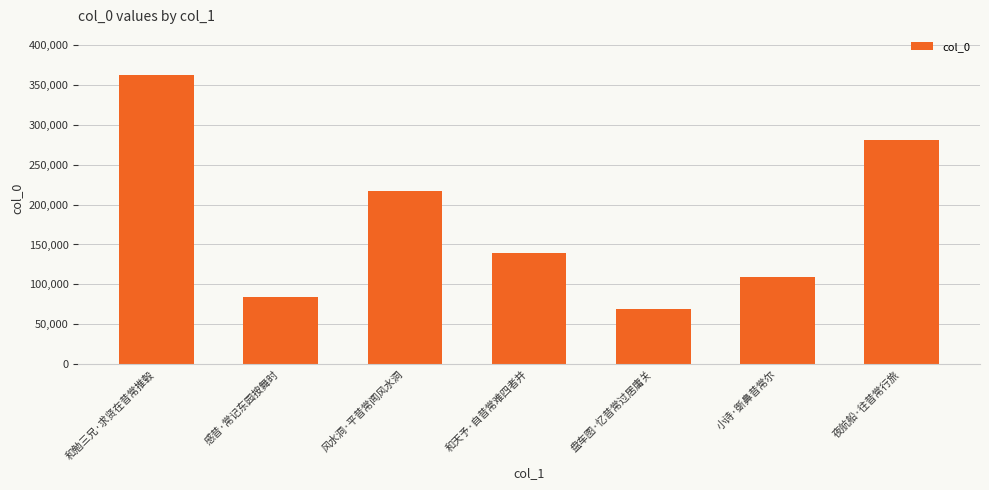

Which category has the highest value across all series?

和勉三兄·求贤在昔常推毂